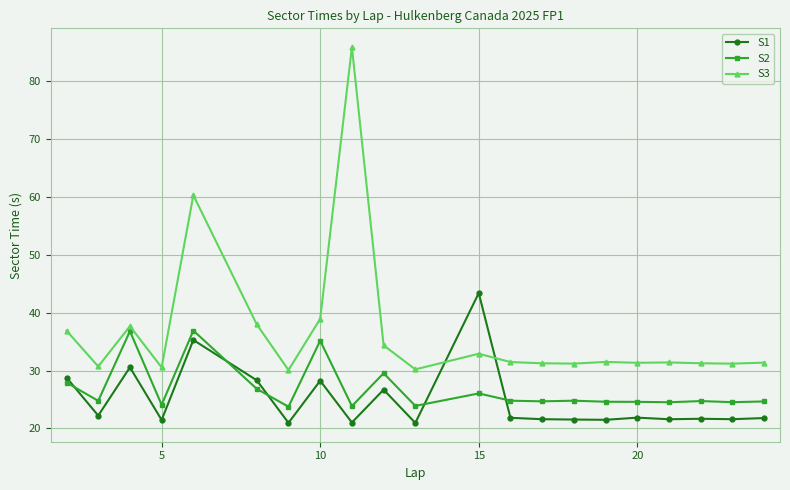

Does the chart have visible grid lines?

Yes